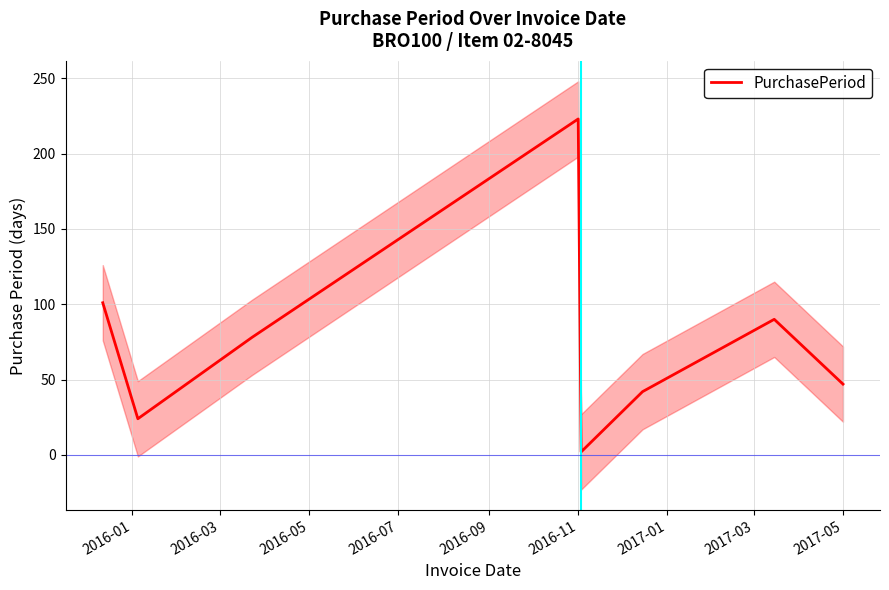

Which category has the highest value in the PurchasePeriod series?

2016-11